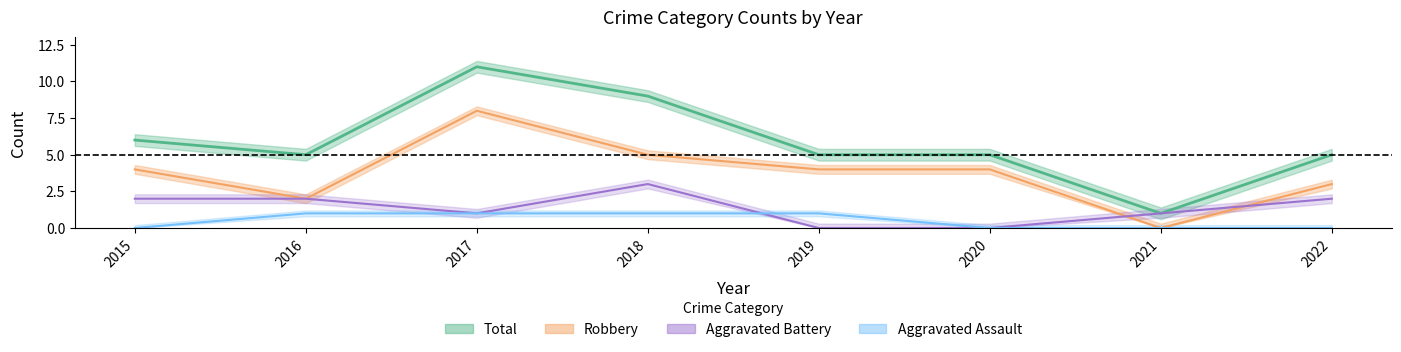

List the labels in order of Total value, largest first.

2017, 2018, 2015, 2016, 2019, 2020, 2022, 2021